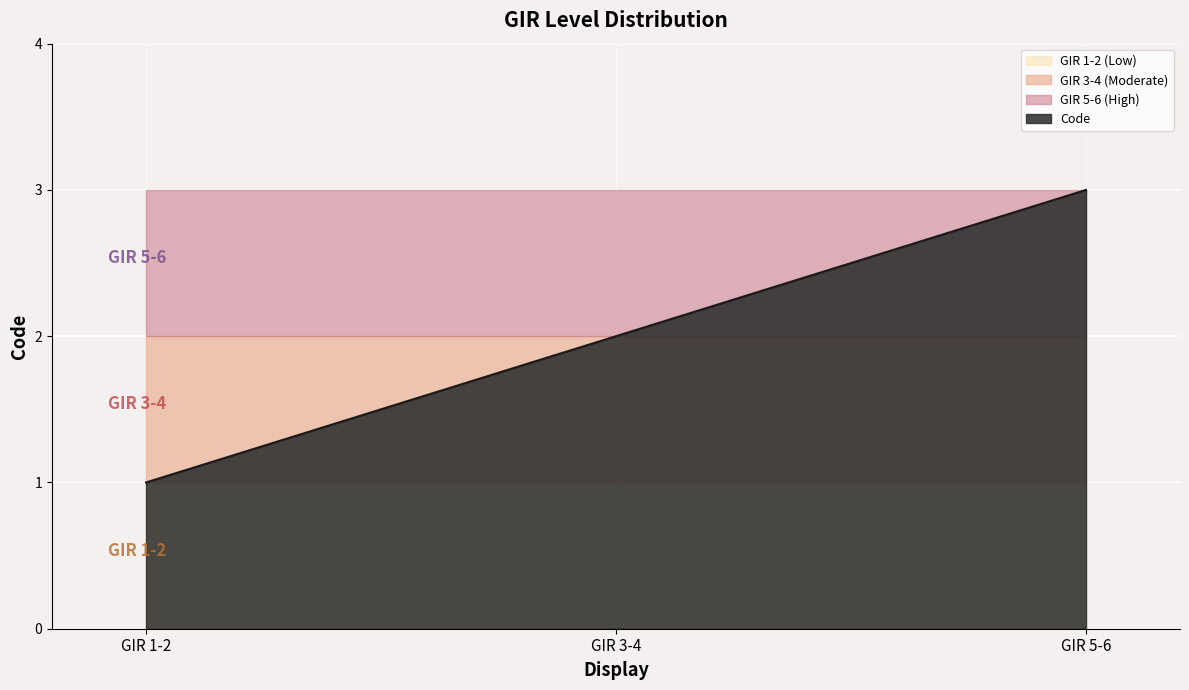

Count the values in the range 1 to 3.

3